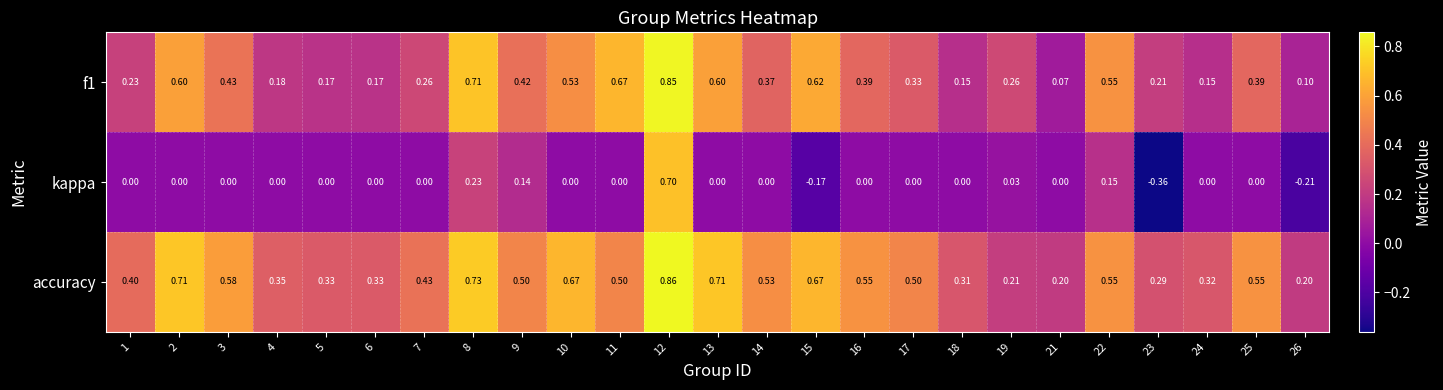

Which series has the largest range (max minus min)?

kappa